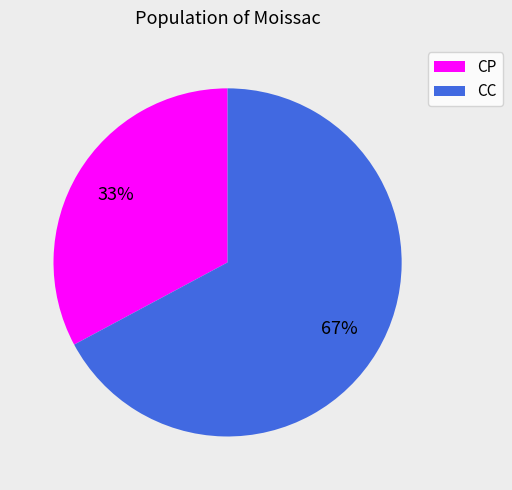

How many slices are in this pie chart?

2